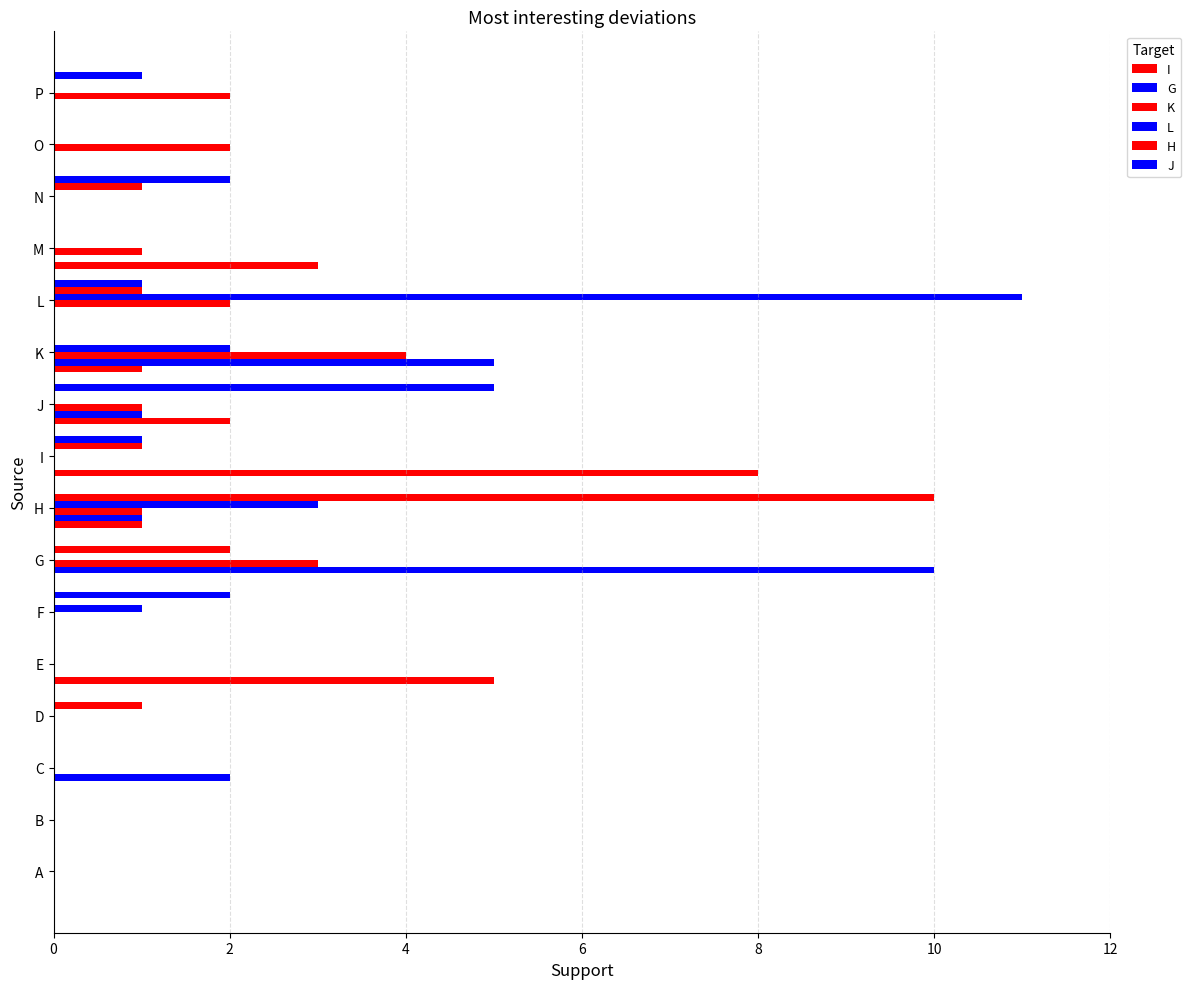

How many distinct data groups are displayed?

6